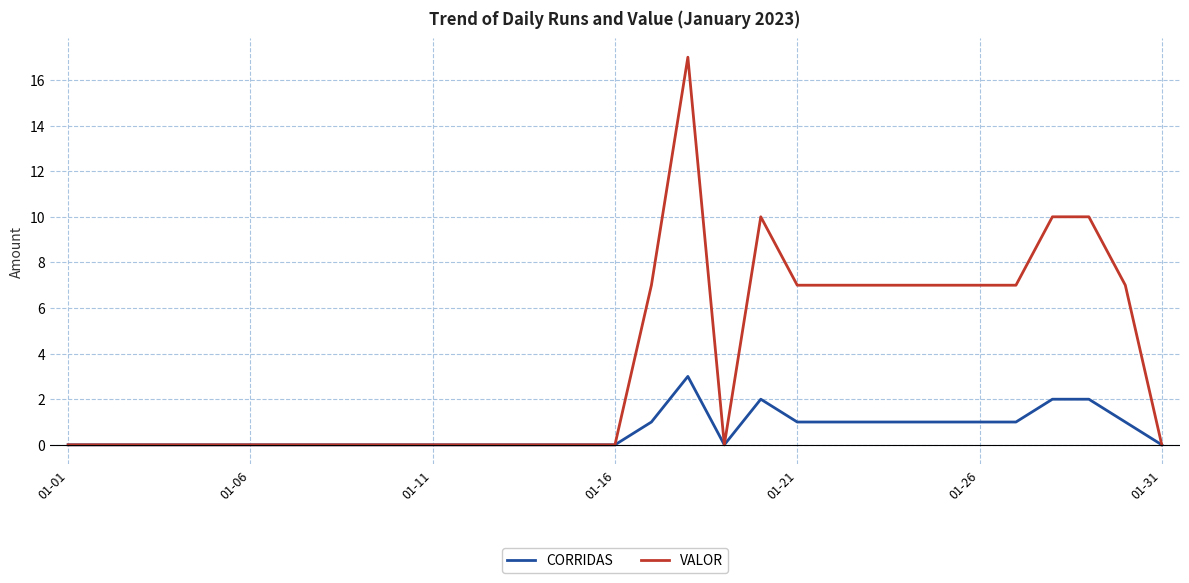

What is the maximum value for VALOR?

17